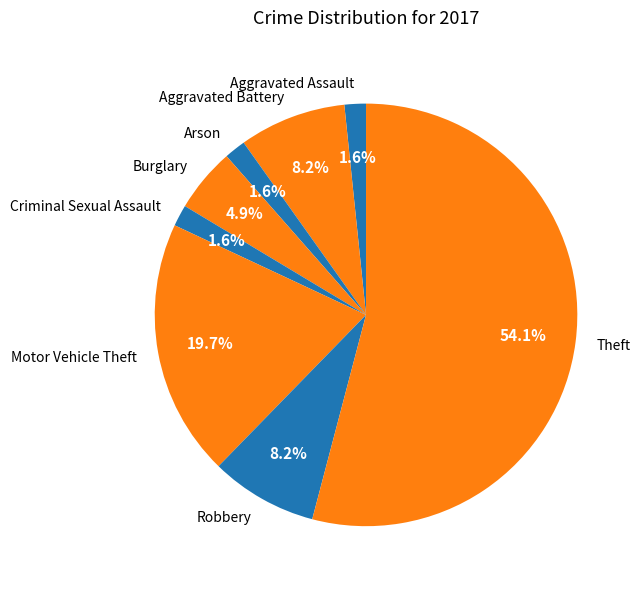

What is the largest slice in the pie chart?

Theft